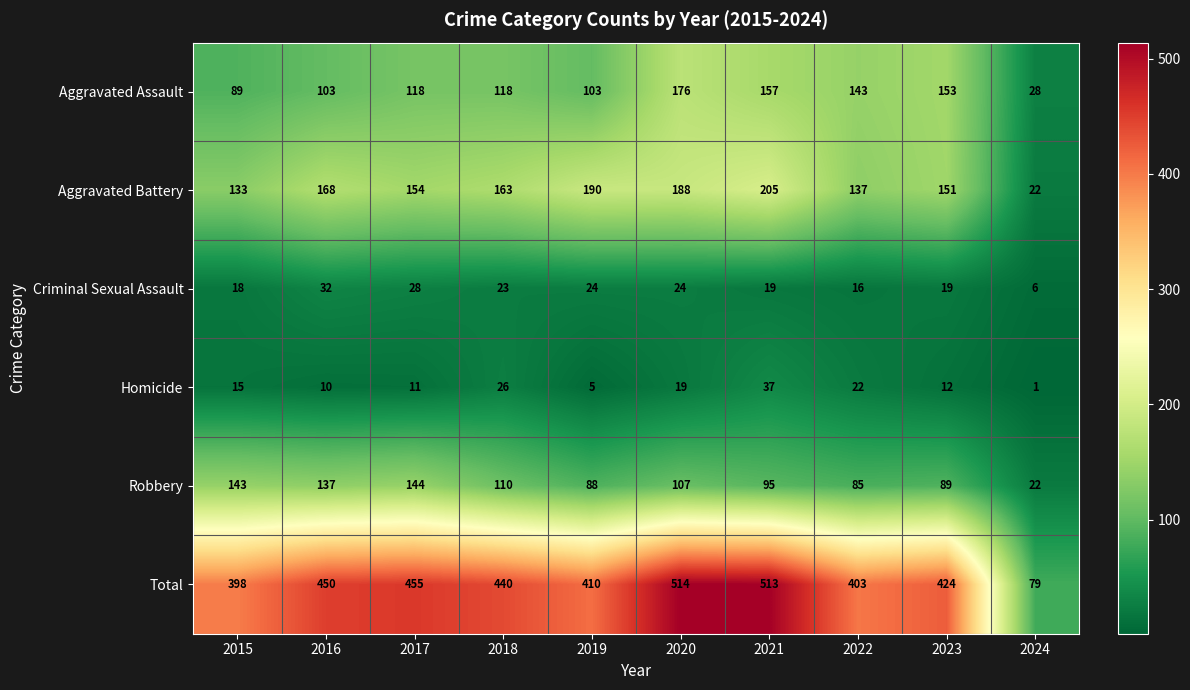

Rank the series by their maximum value, from highest to lowest.

Total, Aggravated Battery, Aggravated Assault, Robbery, Homicide, Criminal Sexual Assault